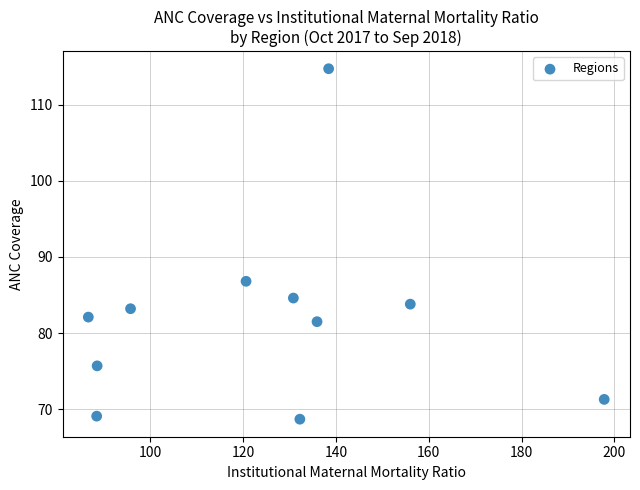

What is the range of Y values (max minus min)?

46.0